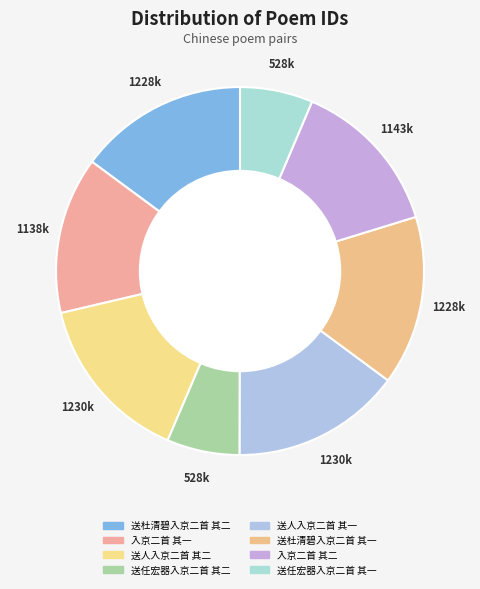

How many slices are in this pie chart?

8